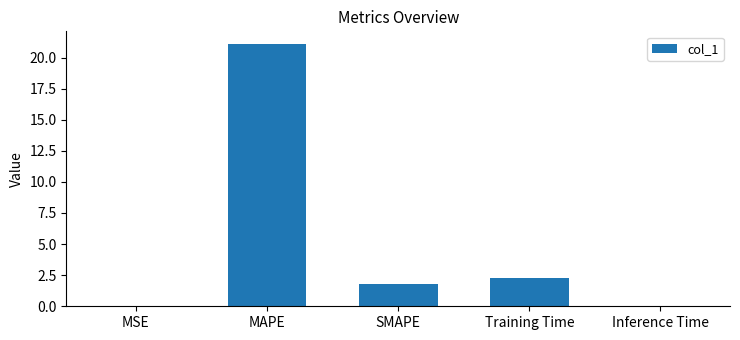

What is the sum of the values at SMAPE and Training Time?

4.1